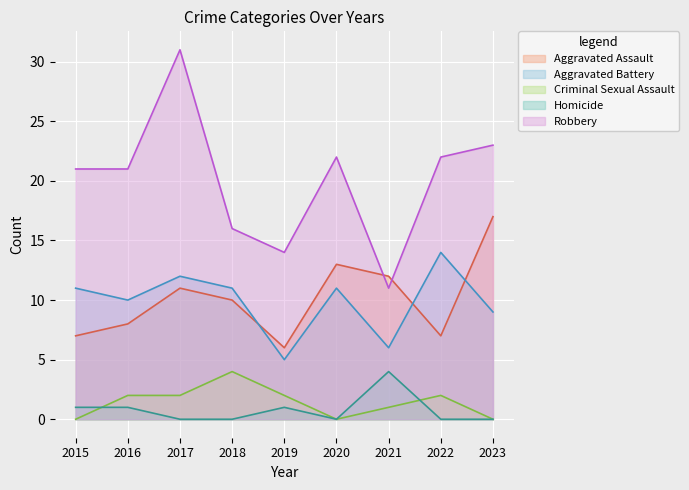

Rank the series at 2016 from highest to lowest value.

Robbery, Aggravated Battery, Aggravated Assault, Criminal Sexual Assault, Homicide